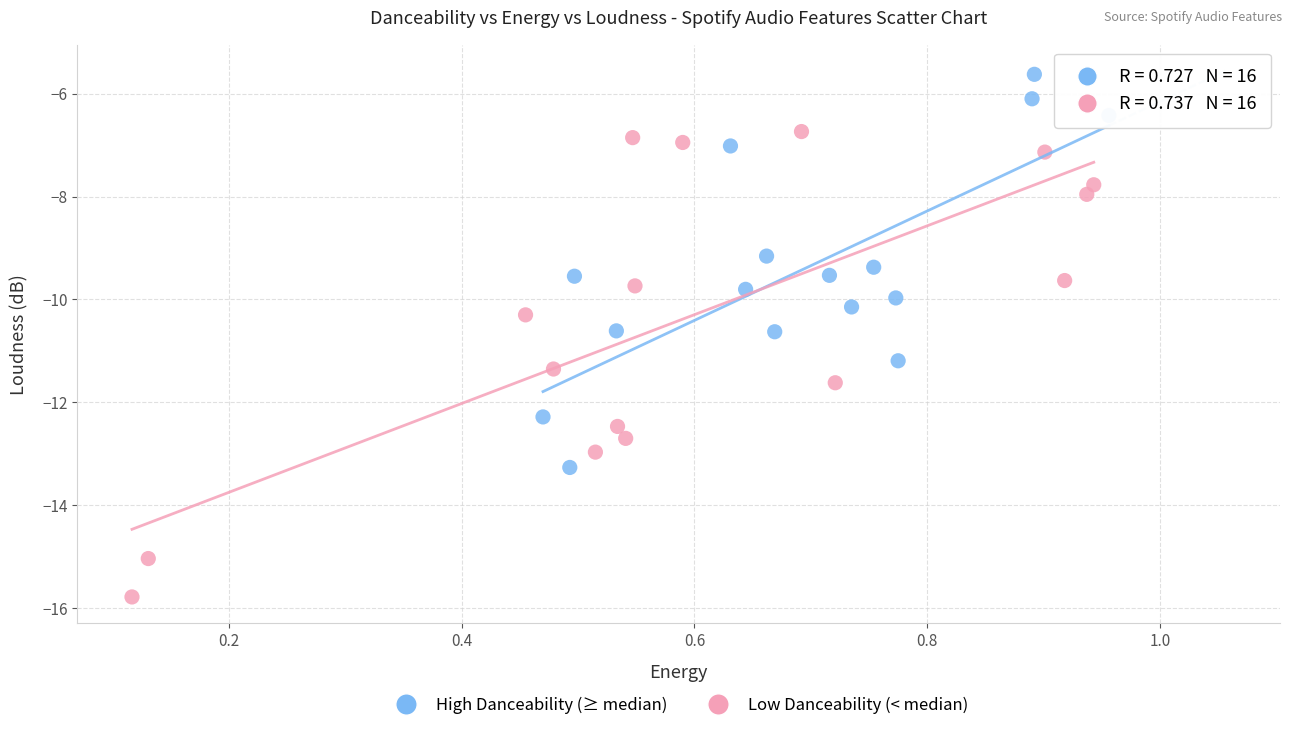

Which series reaches the maximum Y coordinate?

High Danceability (≥ median)